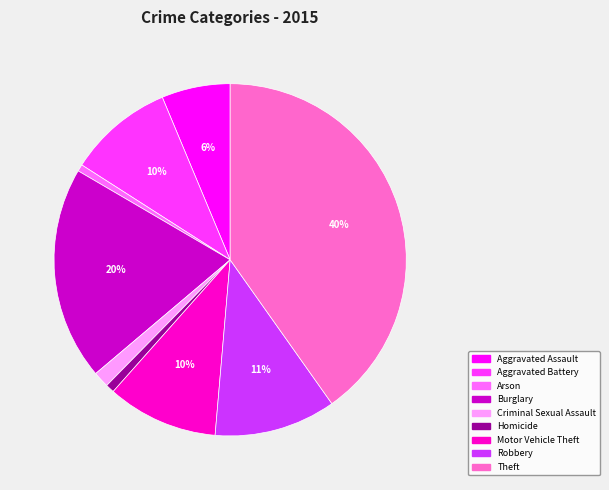

To the nearest percent, what portion does Motor Vehicle Theft represent?

10%